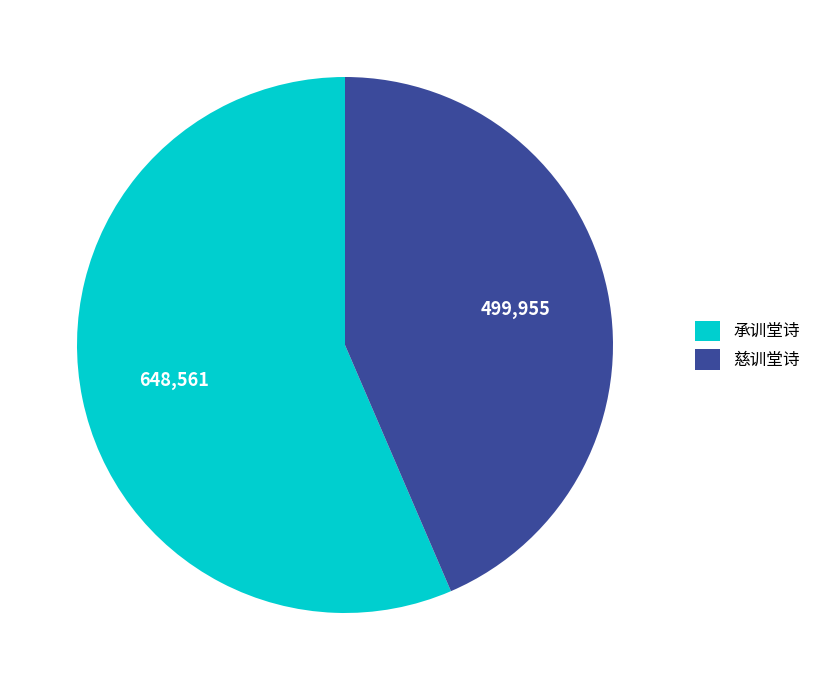

Which category has the biggest portion of the pie?

承训堂诗